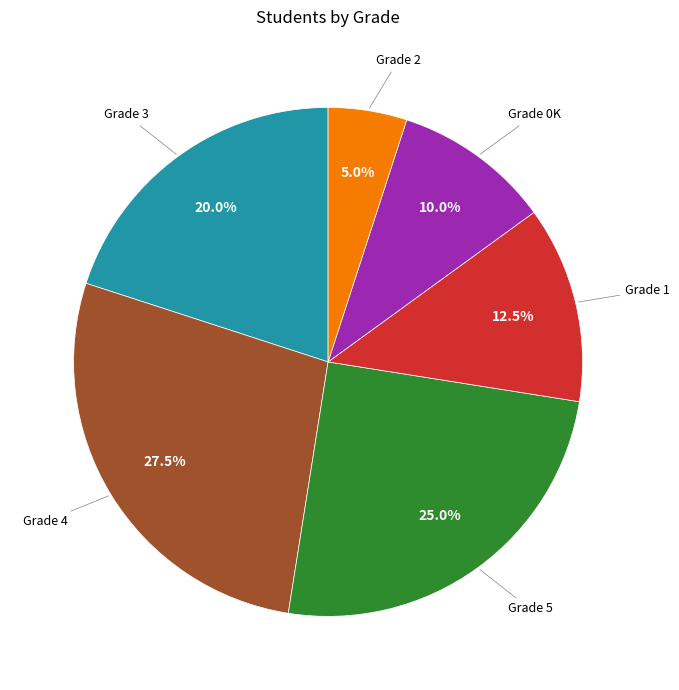

Is there any slice that represents more than half of the pie?

No